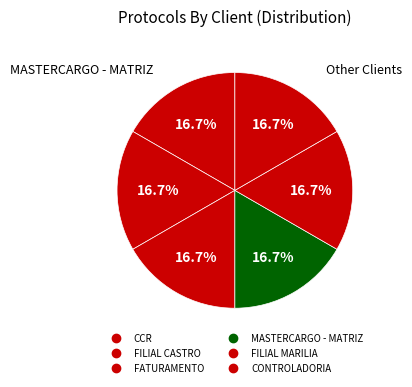

How many slices are in this pie chart?

6